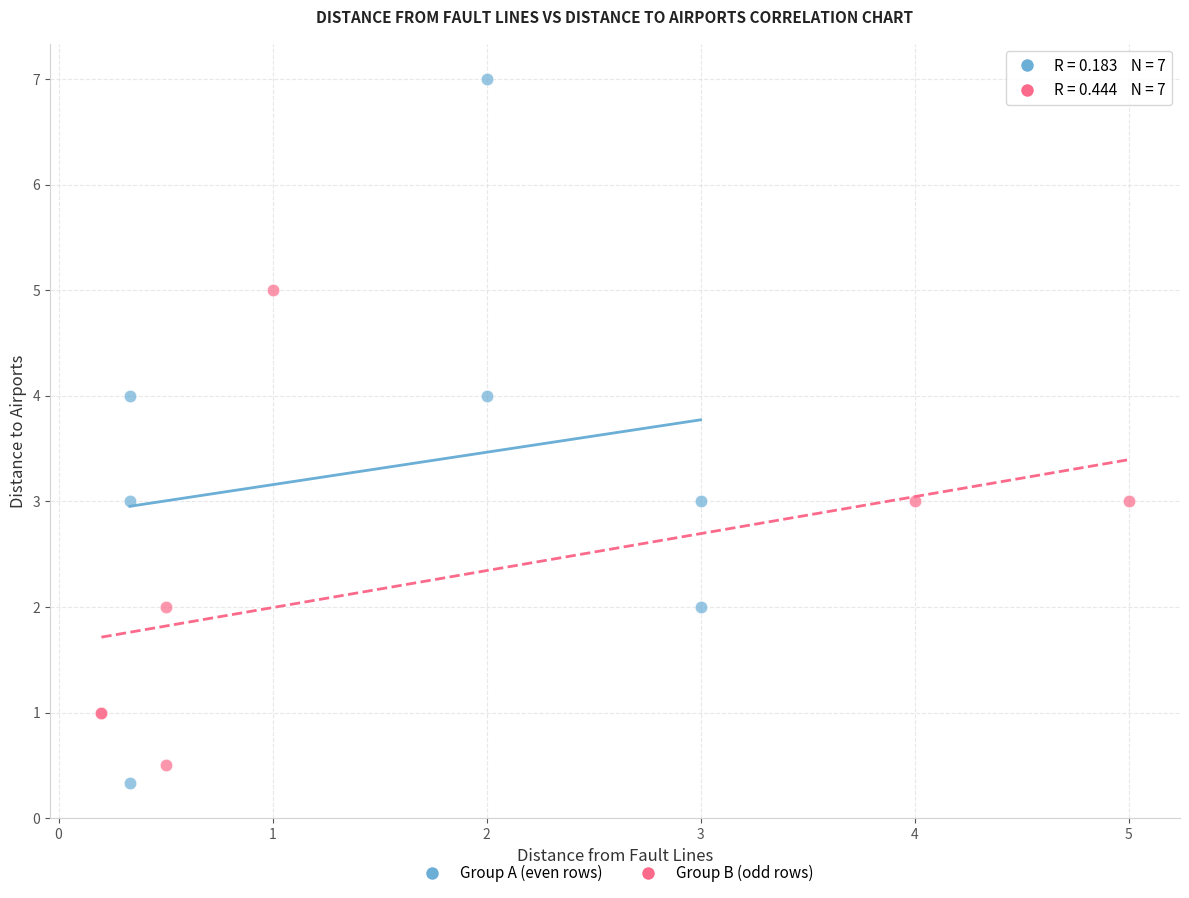

Which series reaches the minimum Y coordinate?

Group A (even rows)